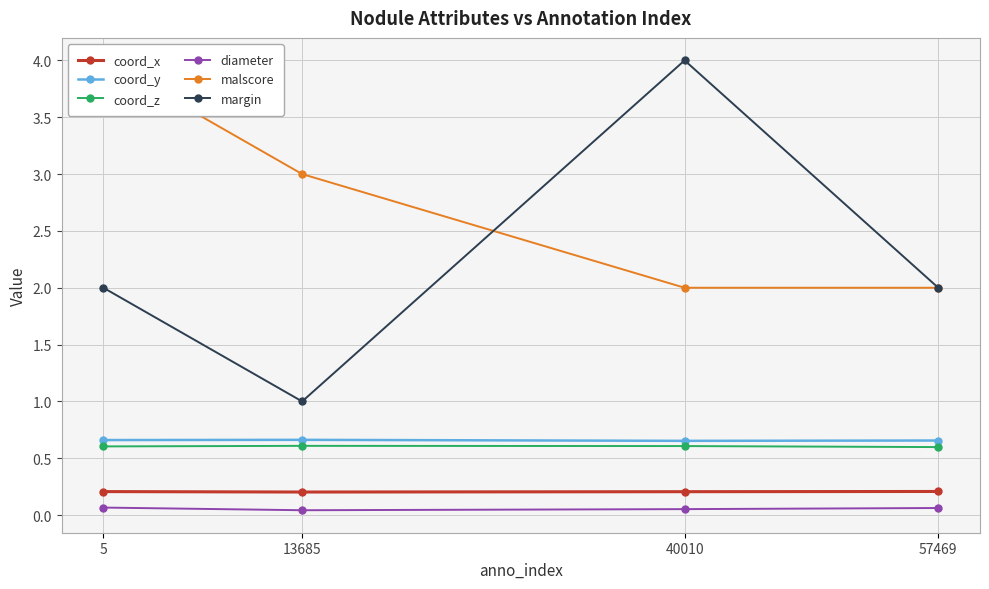

What is the sum of all margin values?

9.0